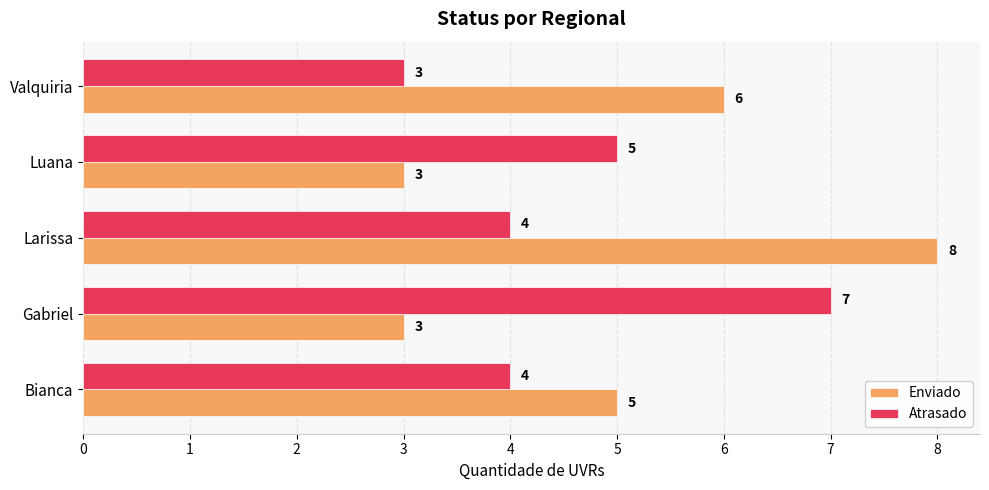

List the series in order of their peak value, lowest first.

Atrasado, Enviado